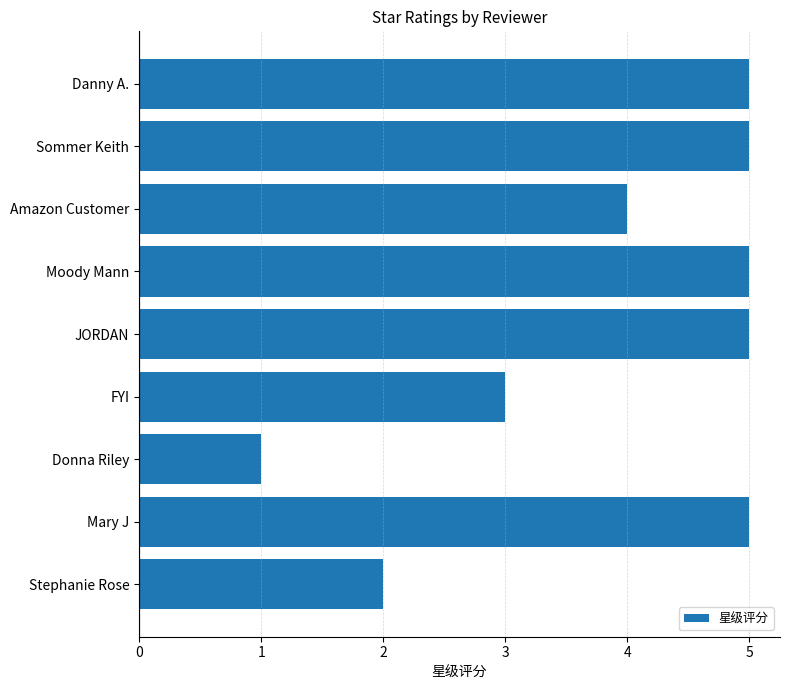

What value does the data have at FYI?

3